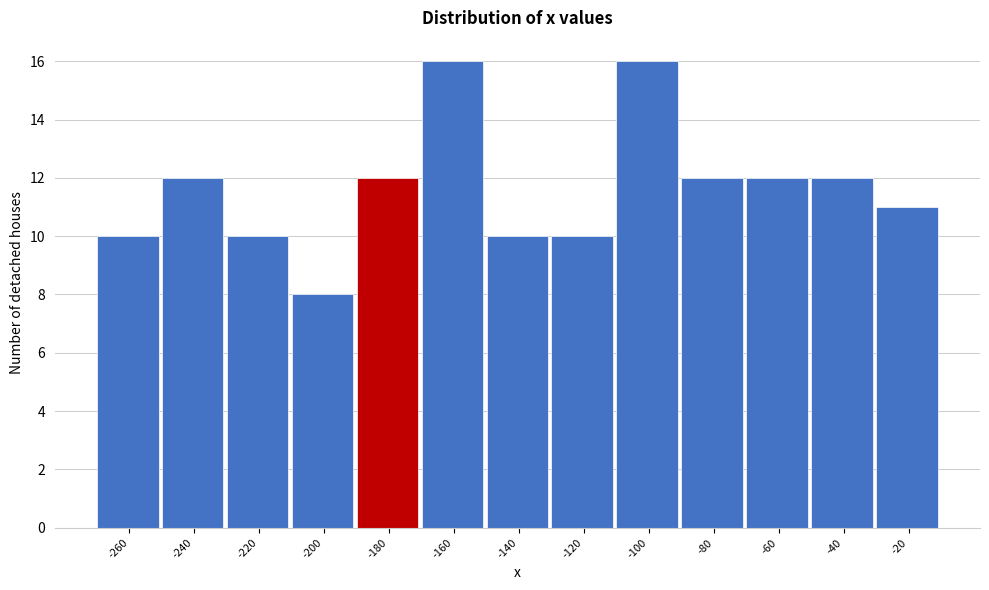

Reading left to right, extract all data points from this chart.

10	12	10	8	12	16	10	10	16	12	12	12	11